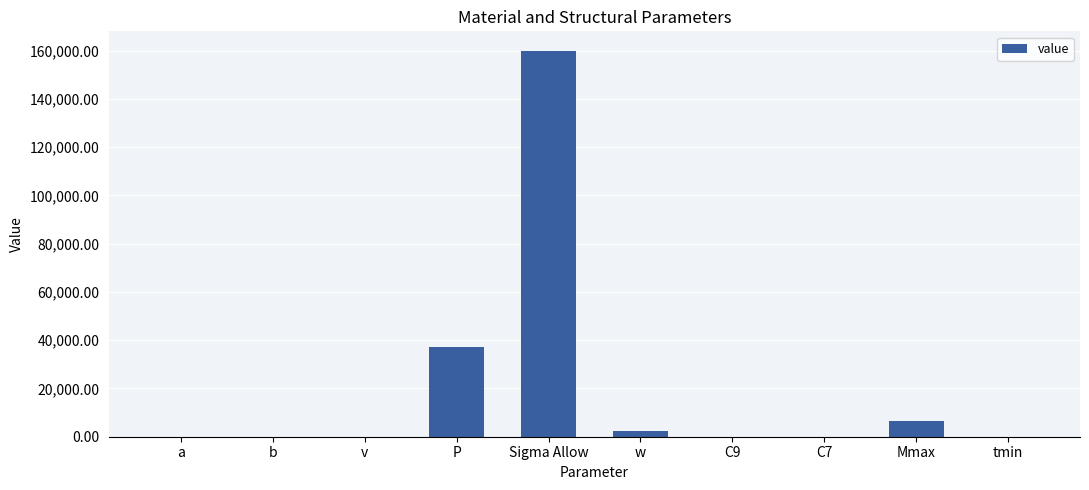

Which category has the highest value across all series?

Sigma Allow